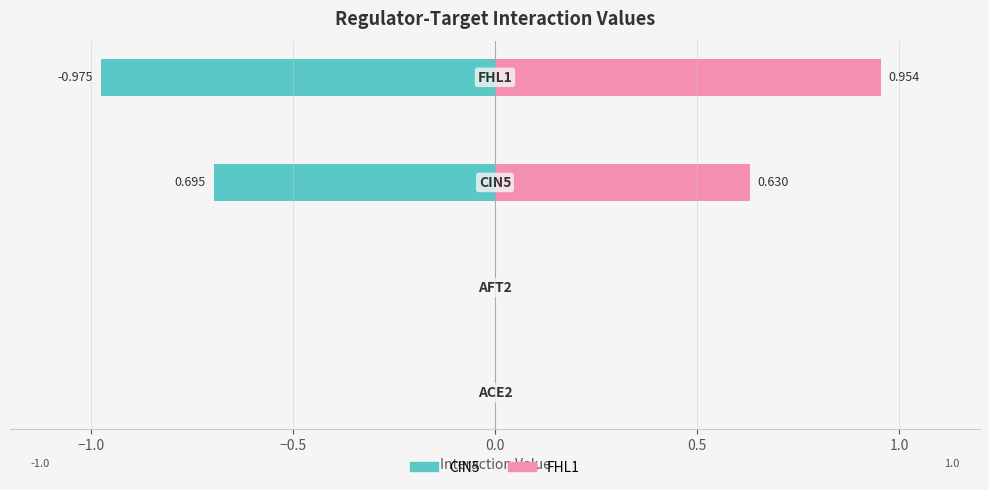

What is the smallest value displayed?

-1.0